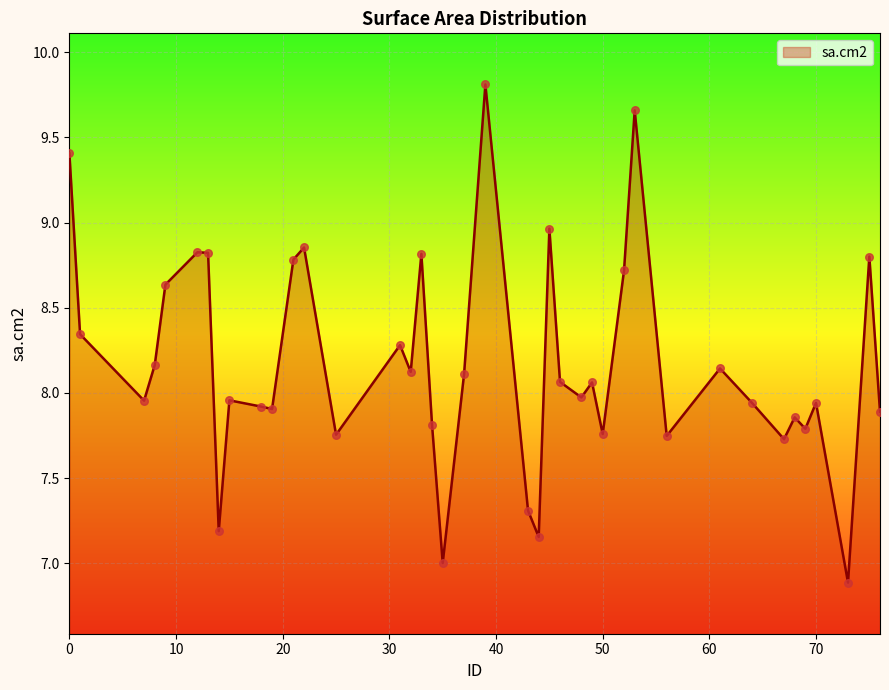

What is the difference between the maximum and minimum values?

2.9